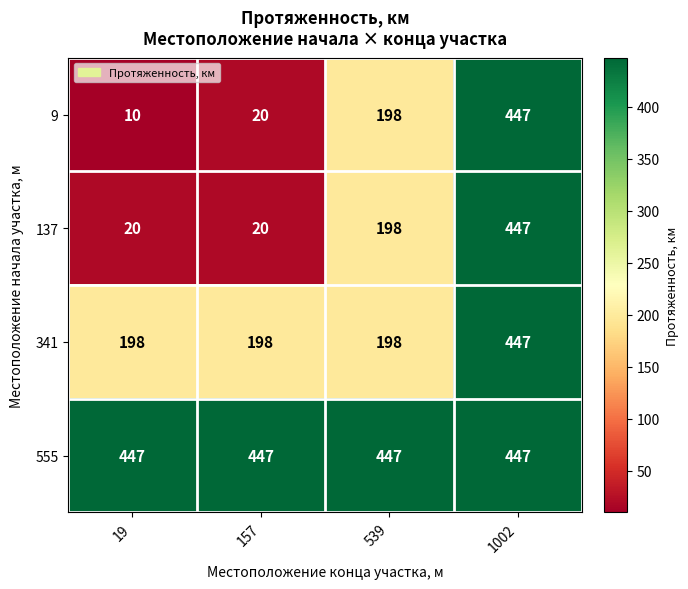

What value does the 9 series have at 157, to the nearest 5?

20